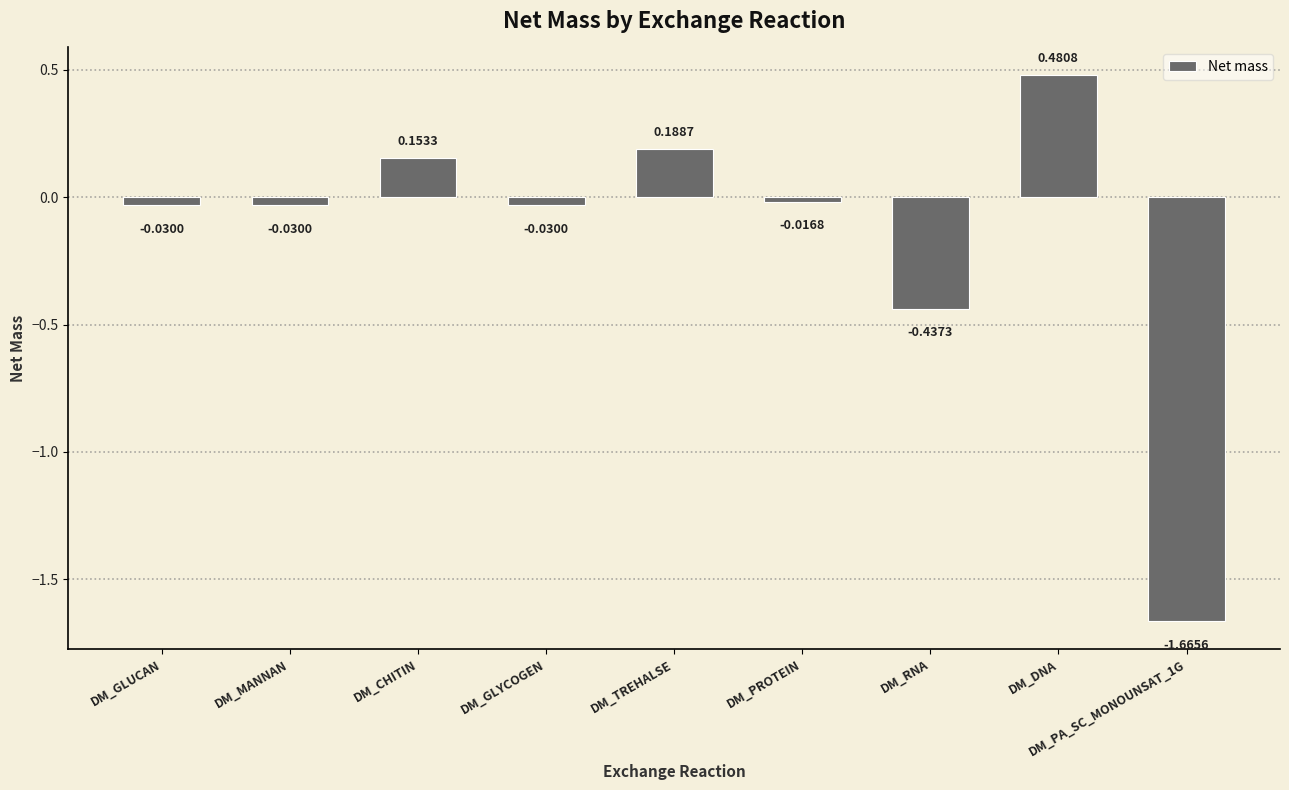

Where is the data nearest to the value 0?

DM_PROTEIN